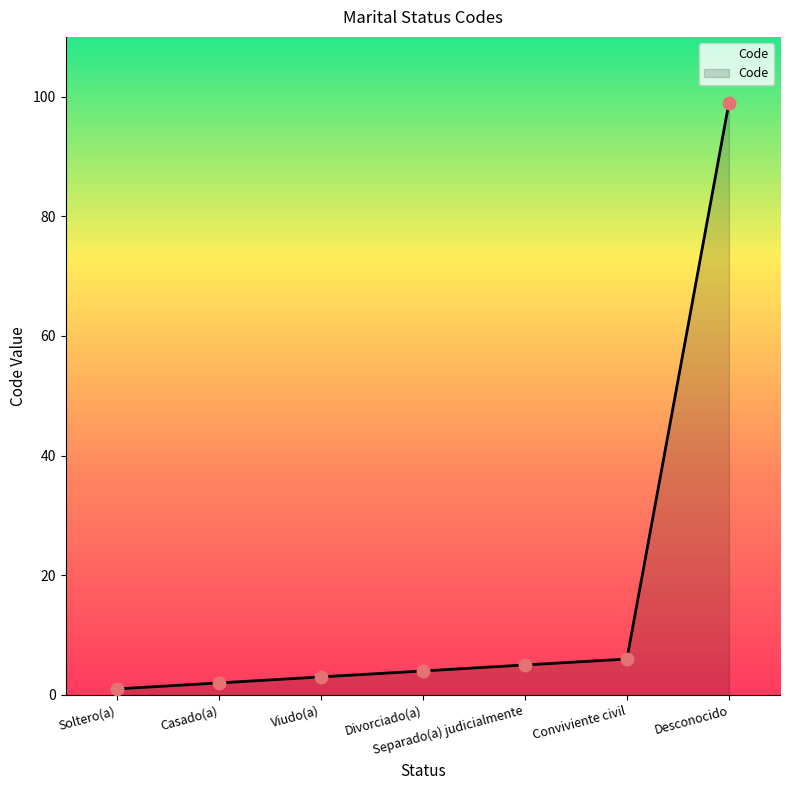

What is the change in value from Viudo(a) to Desconocido?

+96